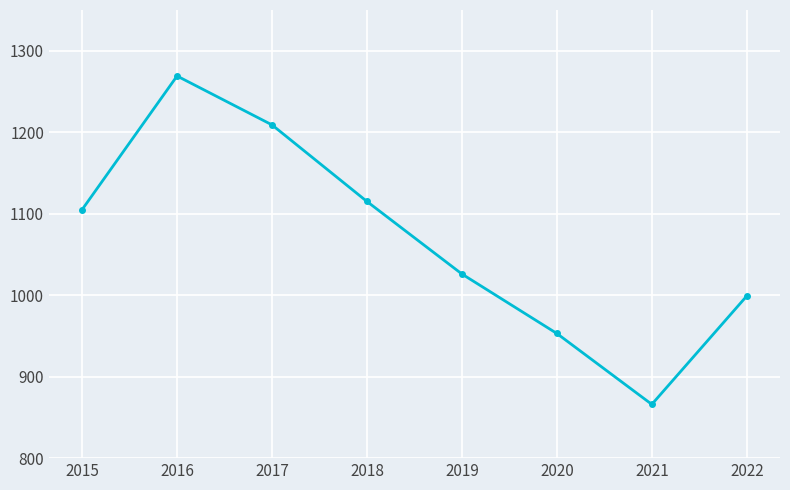

What is the change in value from 2016 to 2018?

-154